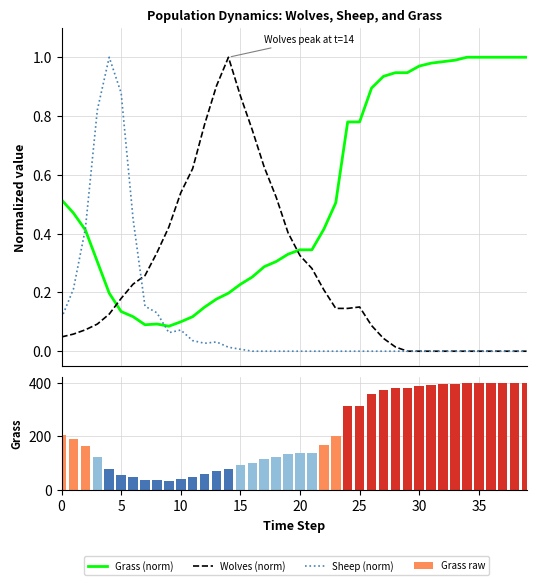

The value of Grass (norm) at 36 is 1.0. True or false?

True